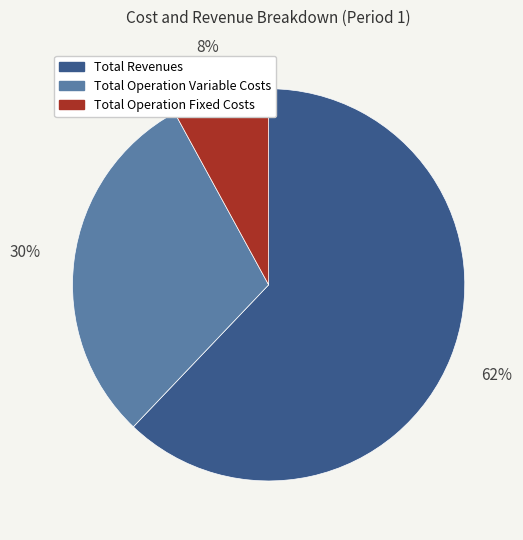

Is there a majority slice in this chart?

Yes